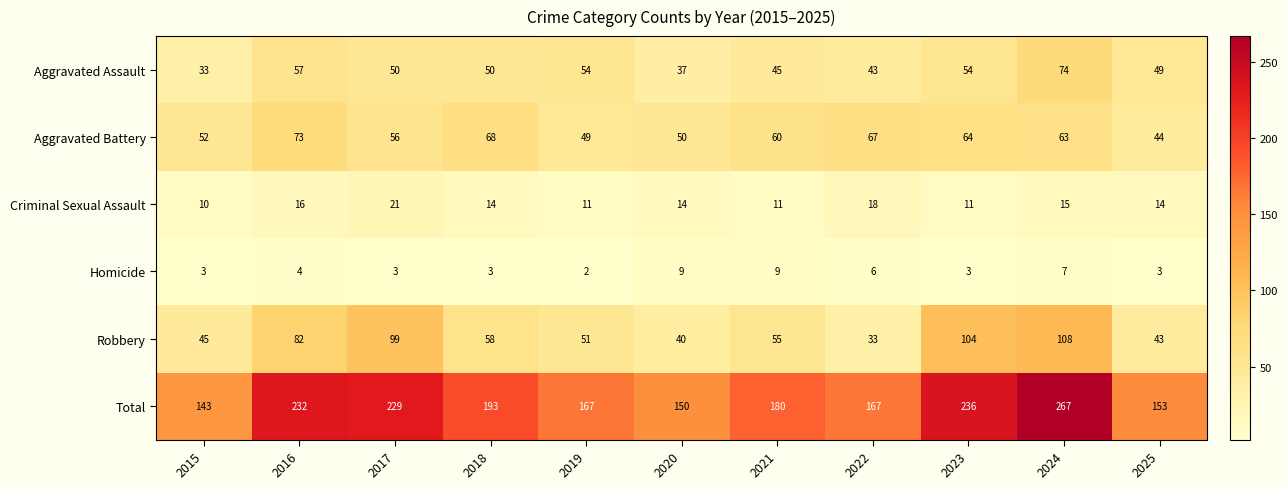

At 2023, list the series in order from smallest to largest.

Homicide, Criminal Sexual Assault, Aggravated Assault, Aggravated Battery, Robbery, Total